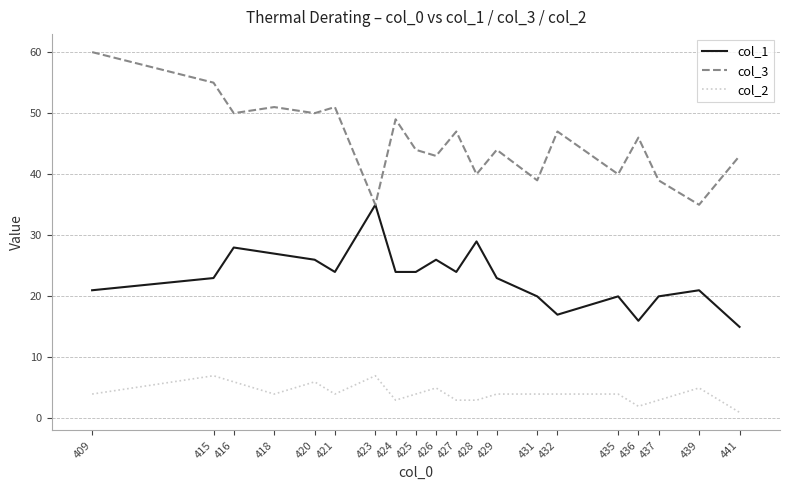

Reading left to right, transcribe all the data shown in this chart.

col_1: 409=21	415=23	416=28	418=27	420=26	421=24	423=35	424=24	425=24	426=26	427=24	428=29	429=23	431=20	432=17	435=20	436=16	437=20	439=21	441=15
col_3: 409=60	415=55	416=50	418=51	420=50	421=51	423=35	424=49	425=44	426=43	427=47	428=40	429=44	431=39	432=47	435=40	436=46	437=39	439=35	441=43
col_2: 409=4	415=7	416=6	418=4	420=6	421=4	423=7	424=3	425=4	426=5	427=3	428=3	429=4	431=4	432=4	435=4	436=2	437=3	439=5	441=1